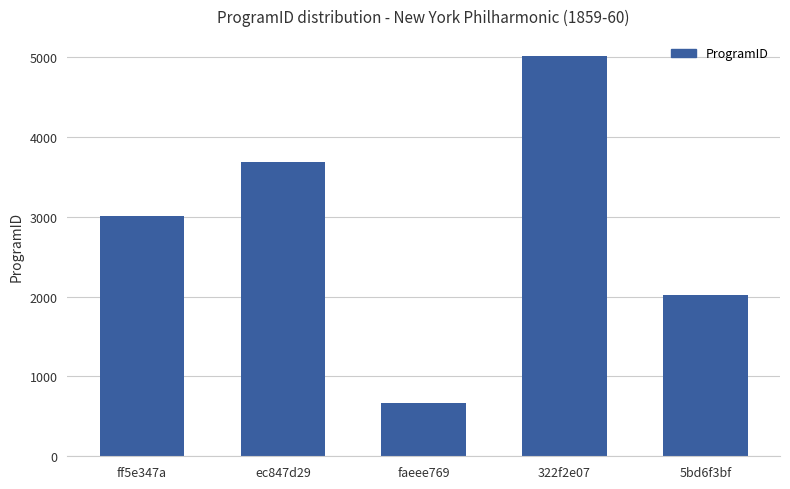

Reading right to left, what are all the values shown in this chart?

2014	5011	663	3679	3007